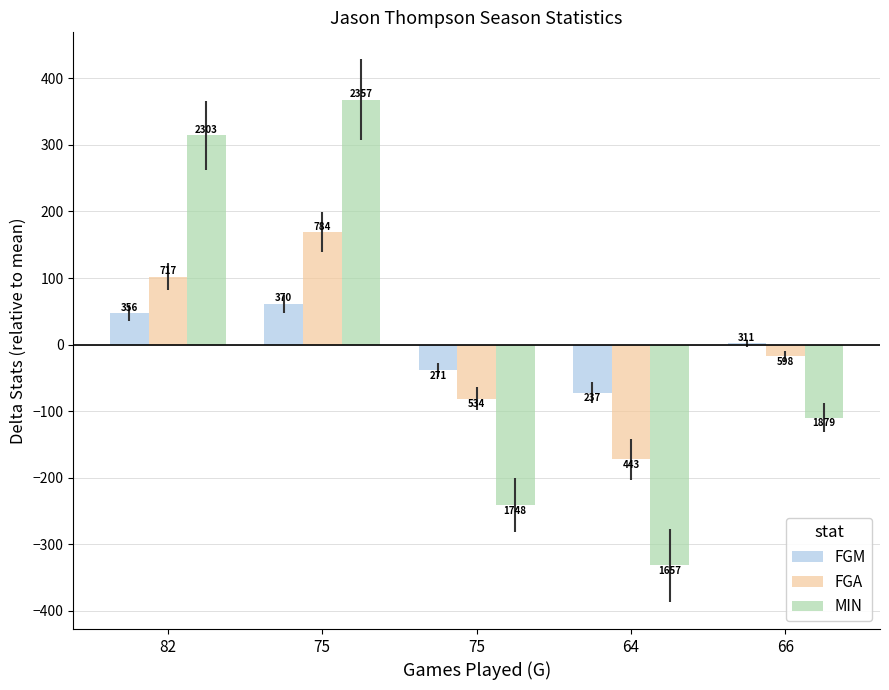

Are the bars grouped side by side (vs. stacked)?

Yes